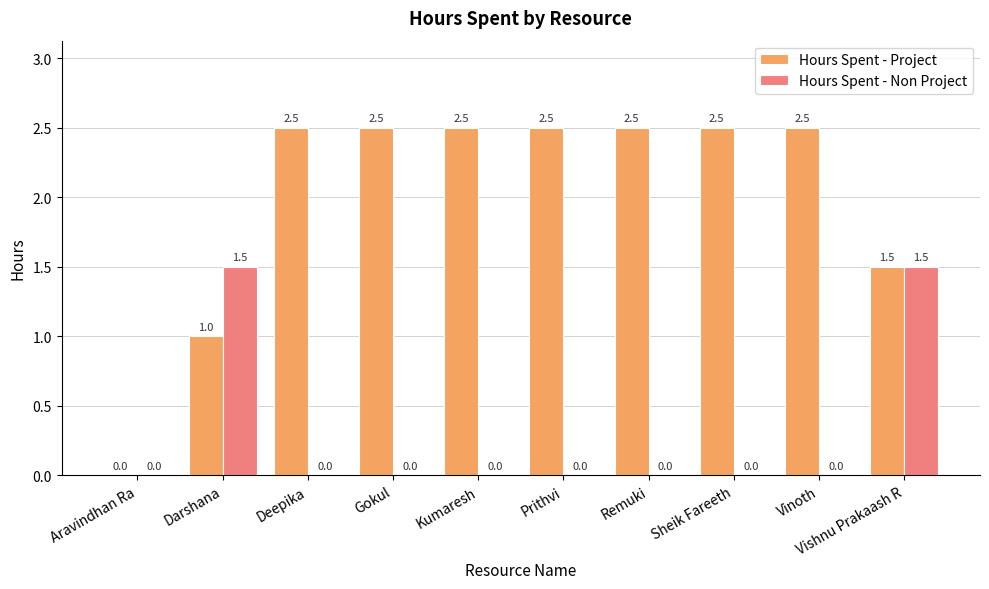

Read the Hours Spent - Project value at Kumaresh.

2.5